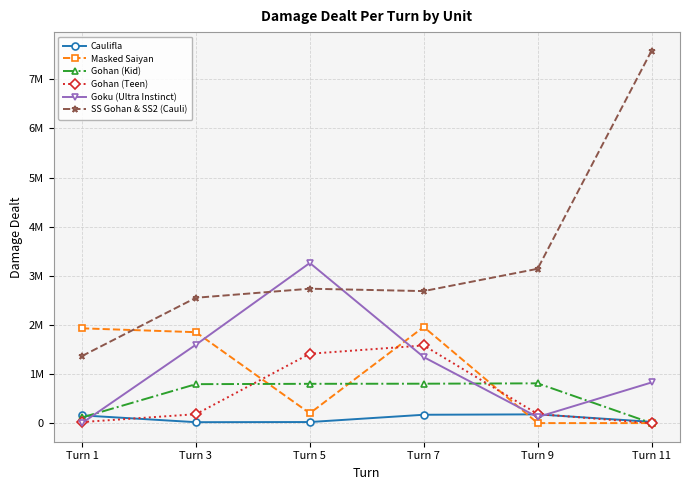

Is this an area chart (filled region under the line)?

No